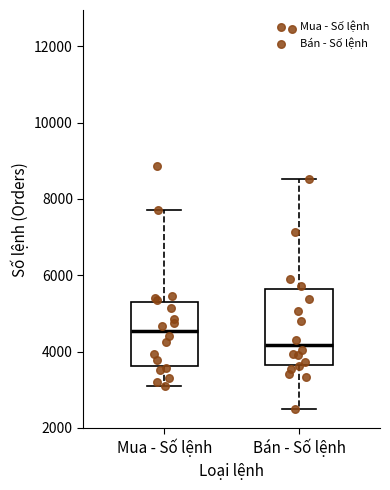

Reading left to right, read every box against the y-axis: the position of its median line, the range the box covers, and the ends of its whiskers. The values are not printed on the chart, so give them approximately, as read against the axis.

Mua - Số lệnh: median 4600, box 3600 to 5200, whiskers 3000 to 7800
Bán - Số lệnh: median 4200, box 3600 to 5600, whiskers 2400 to 8600